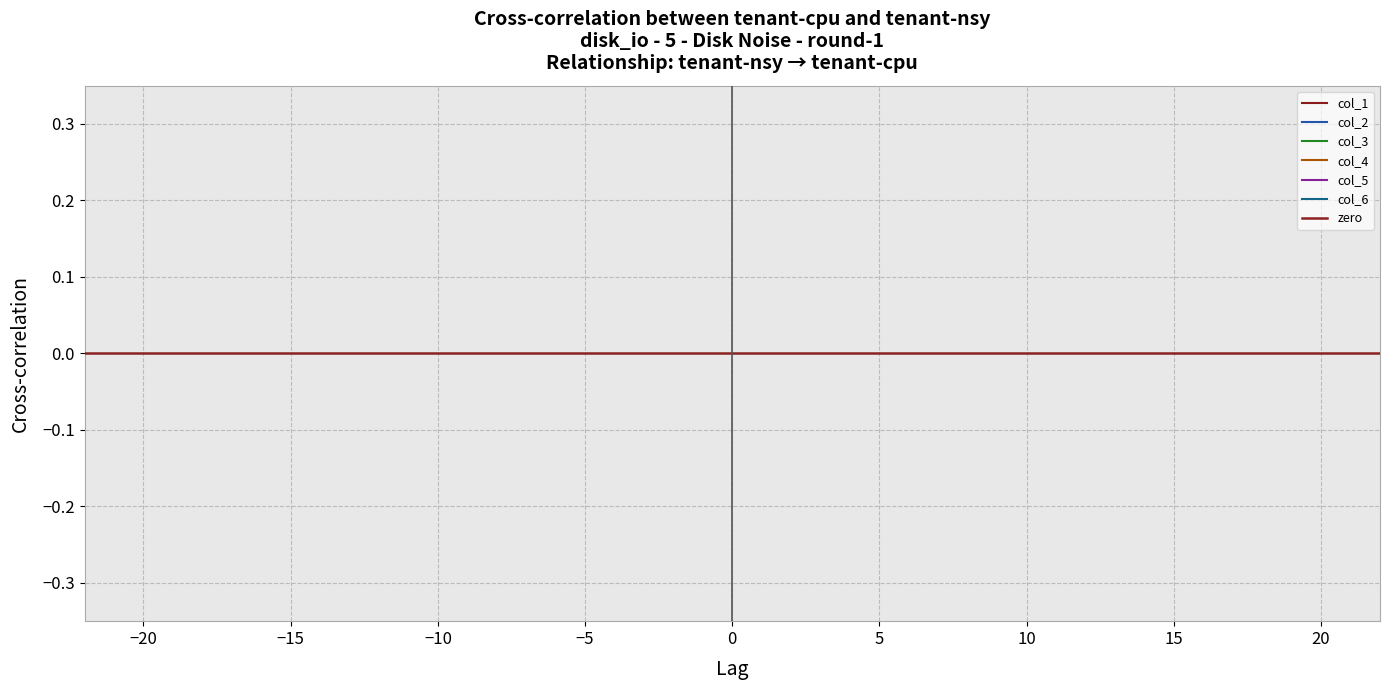

How many col_5 values are between 21 and 23?

1